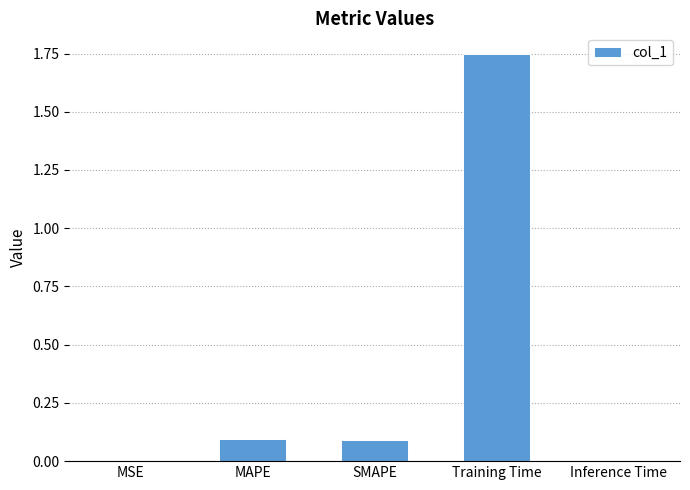

What is the sum of all values?

1.9